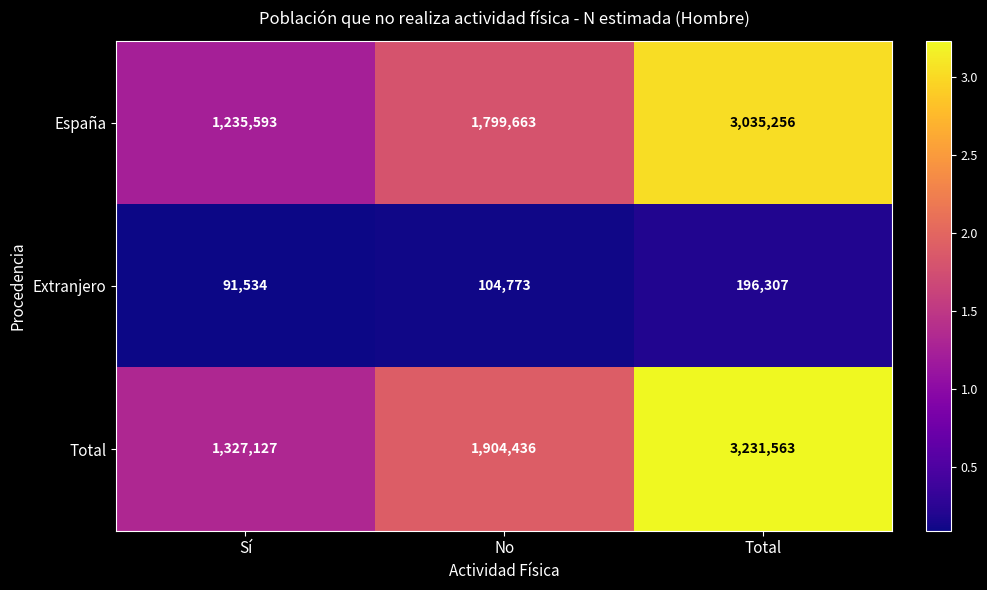

The value of Extranjero at No is 104773. True or false?

True